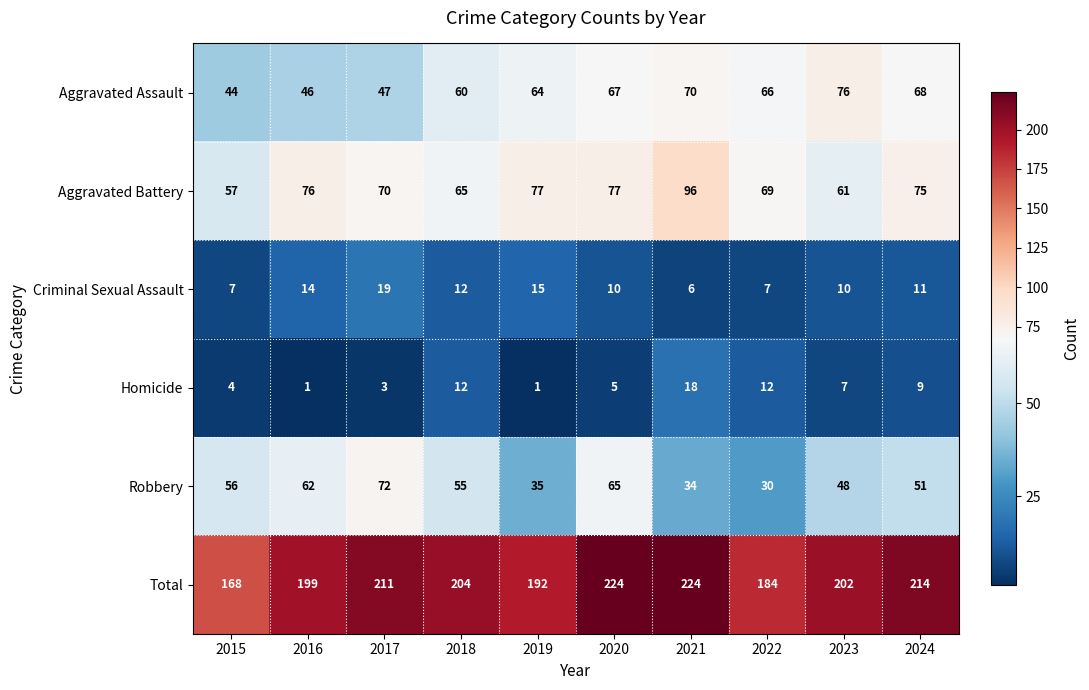

Is it true that Total equals 184 at 2022?

True